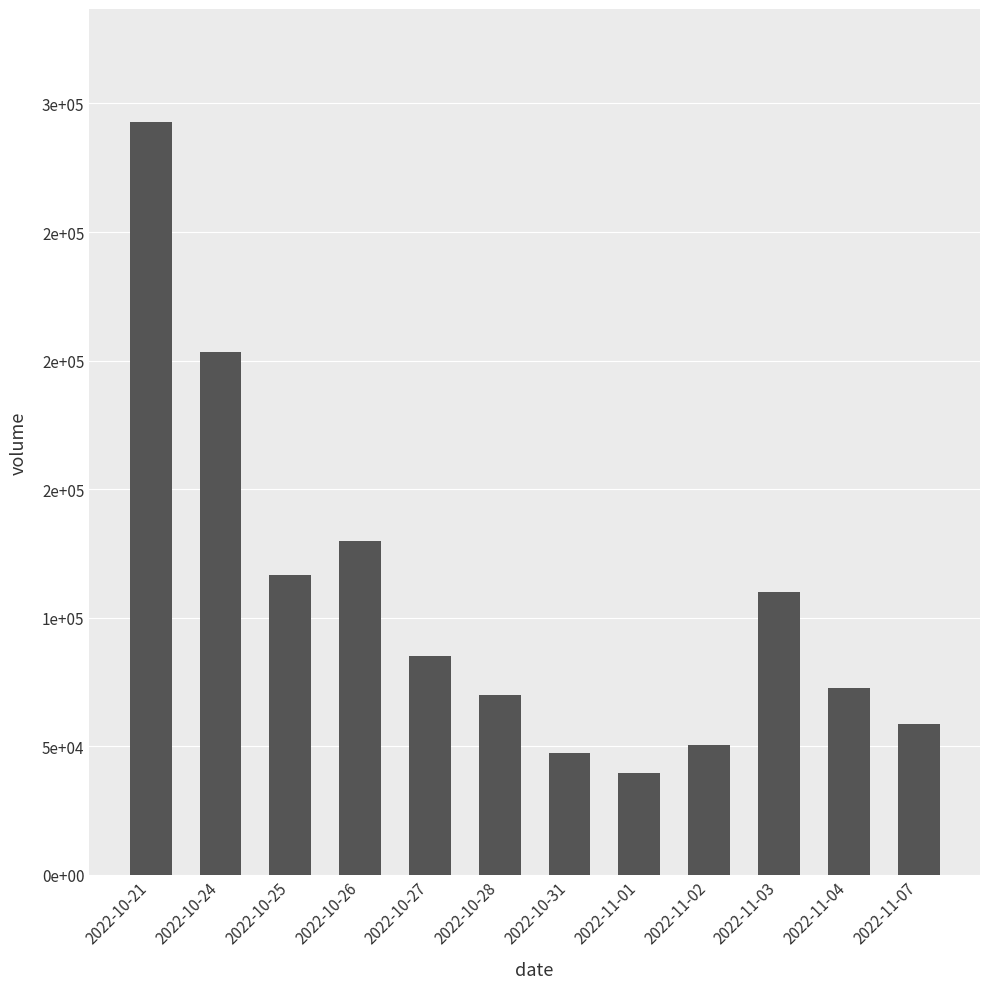

What is the difference between the second highest and second lowest values?

155965